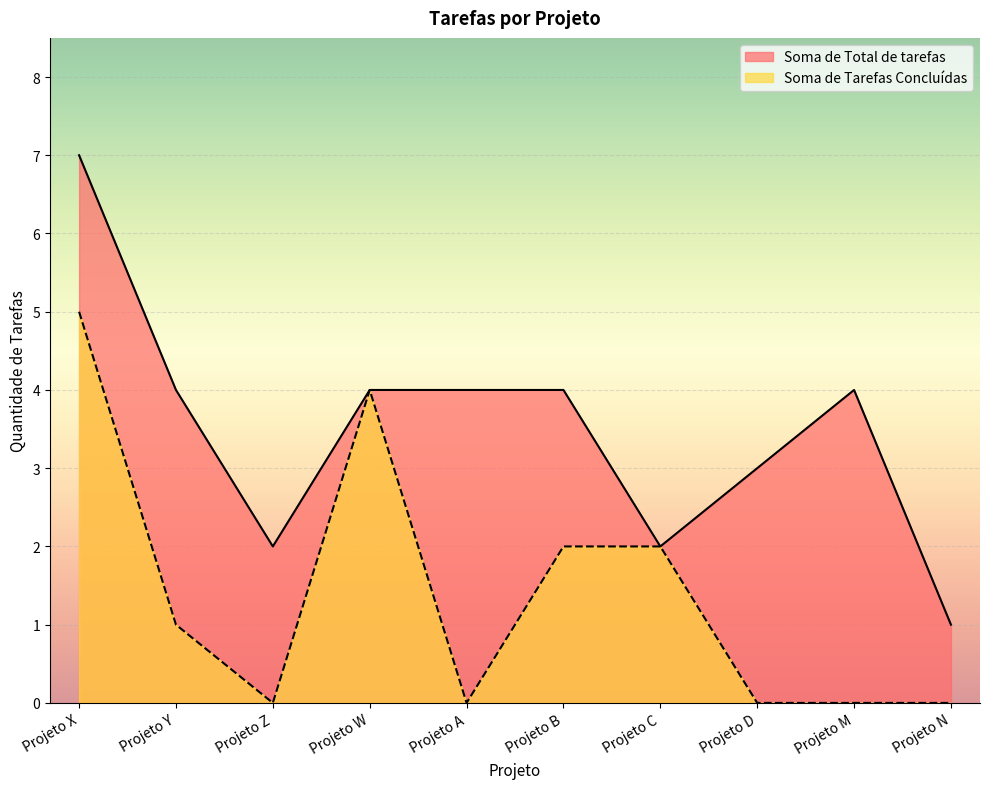

True or false: Soma de Tarefas Concluídas and Soma de Total de tarefas cross at least once.

False